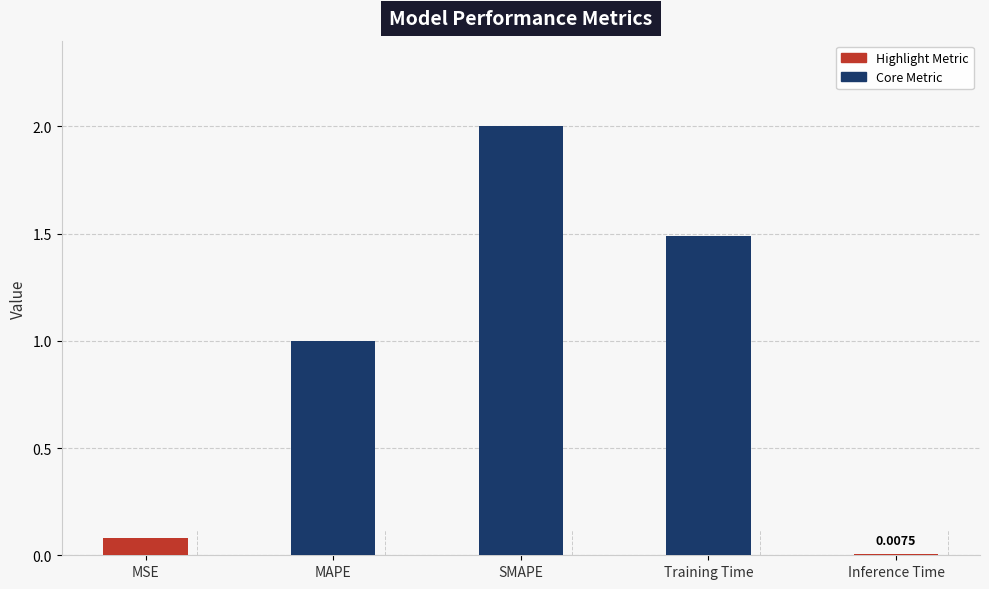

What is the difference between the maximum and minimum values?

2.0